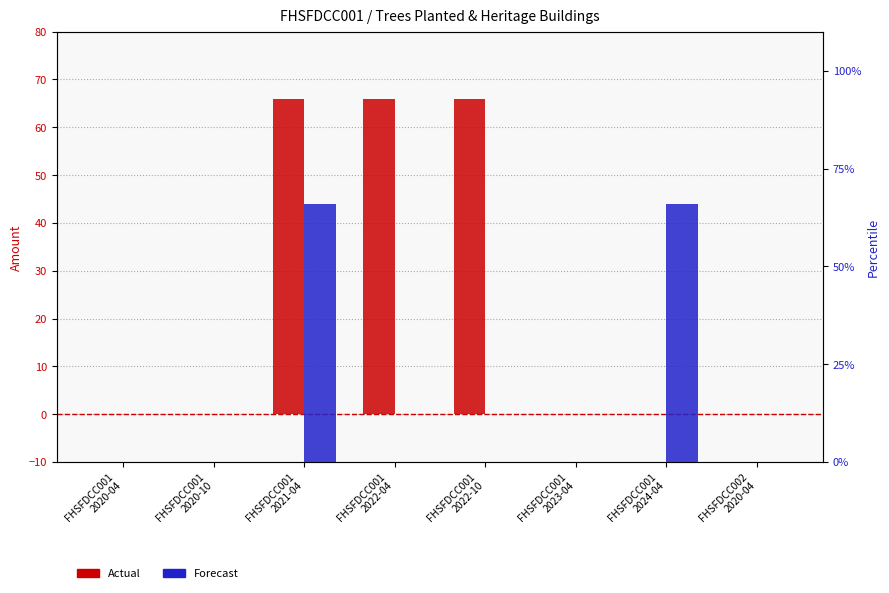

What is the average value of the Actual series?

25